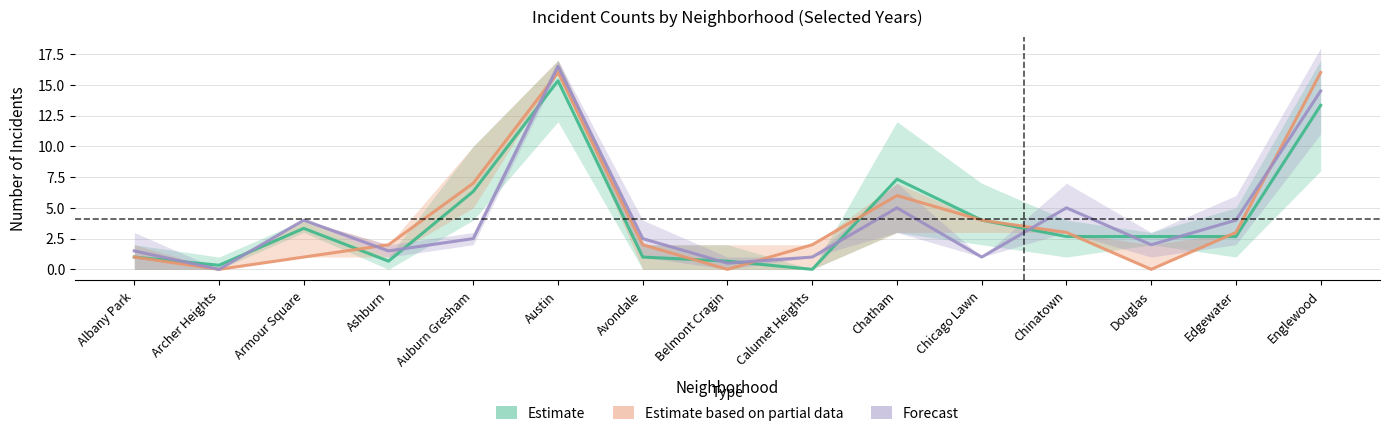

What is the difference between the Estimate values at Edgewater and Ashburn?

2.0